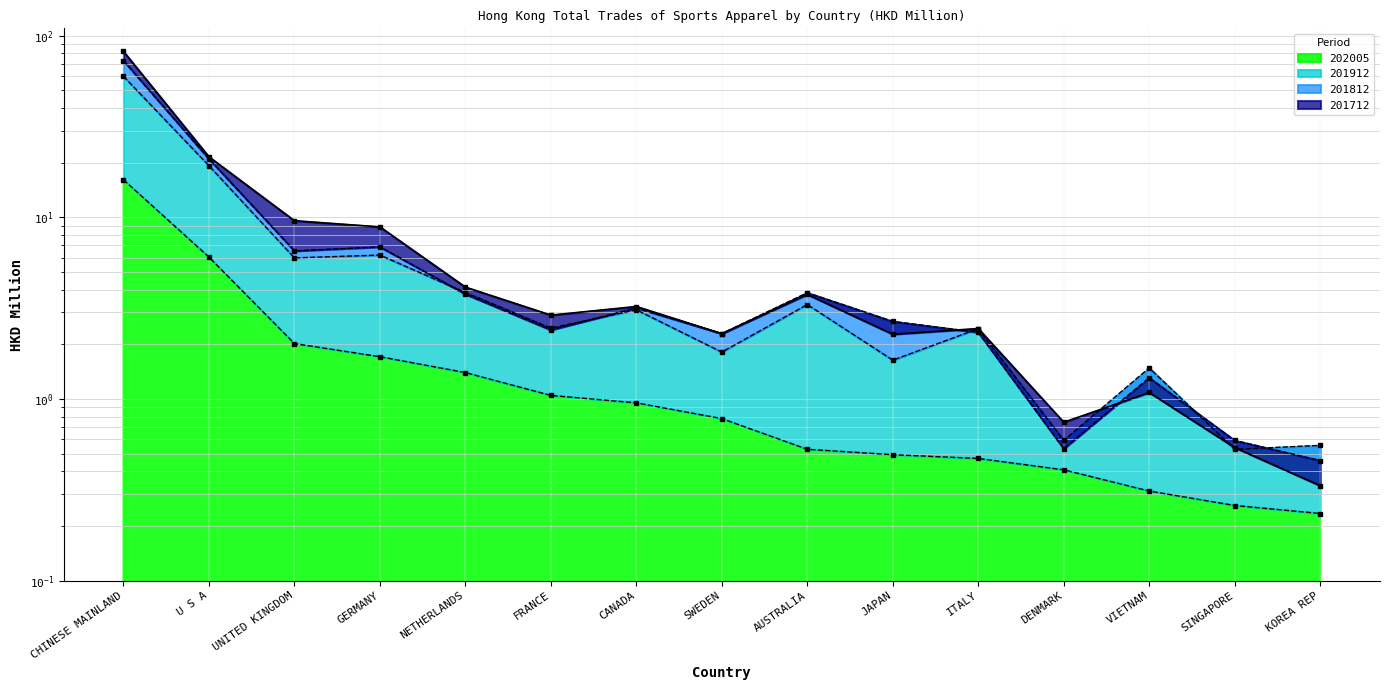

Which series has the largest total across all categories?

201712